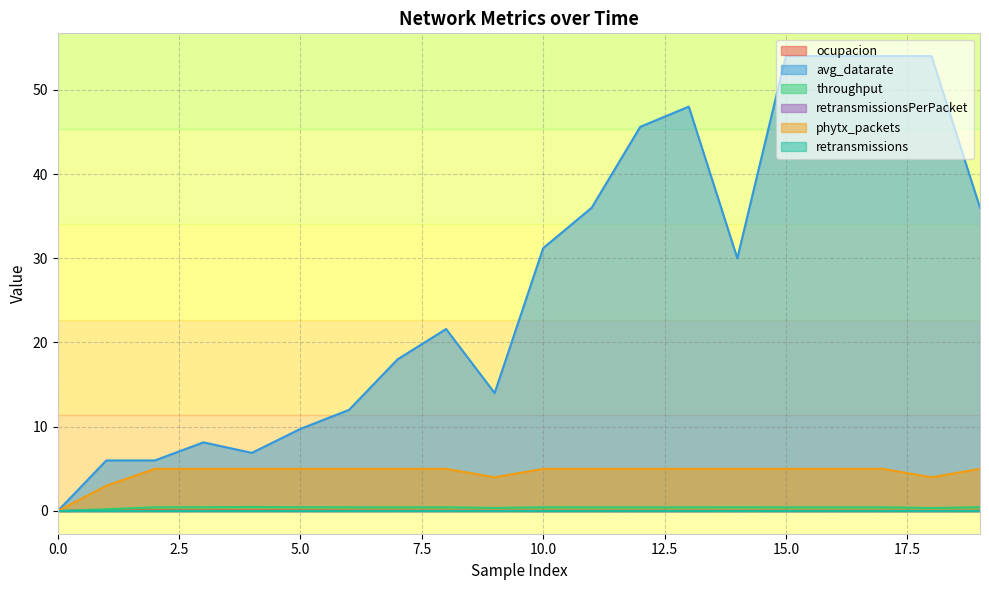

Does the chart have visible grid lines?

Yes